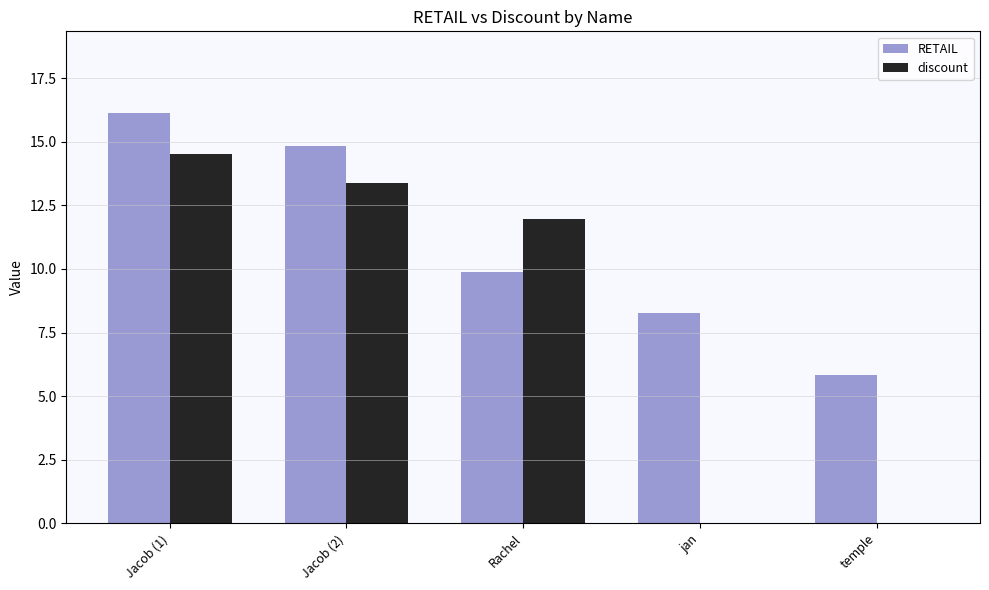

What is the maximum value shown in the chart?

16.1